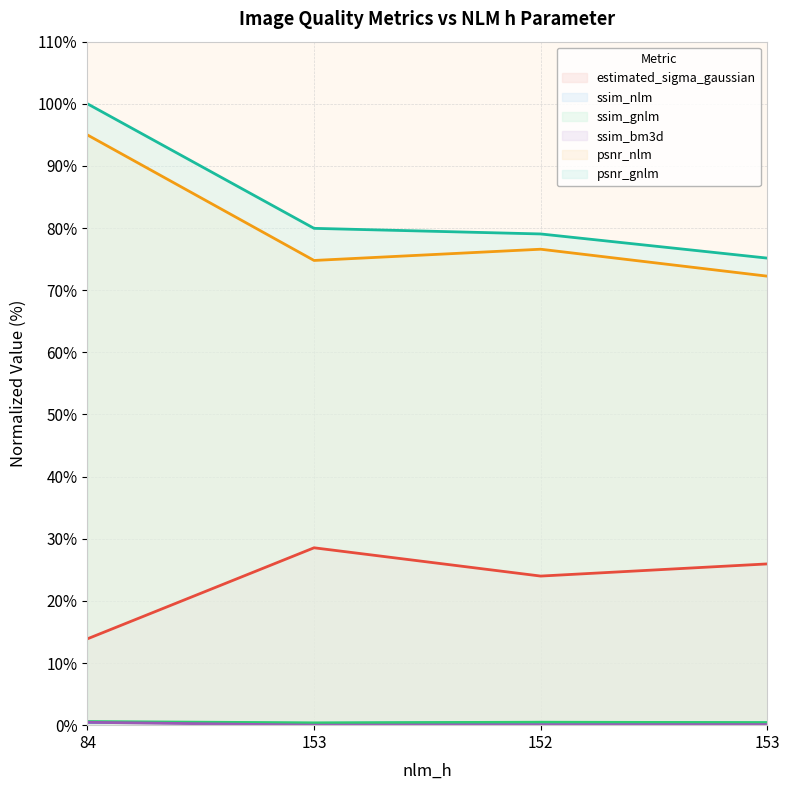

Where does the psnr_gnlm series first go above 79?

84